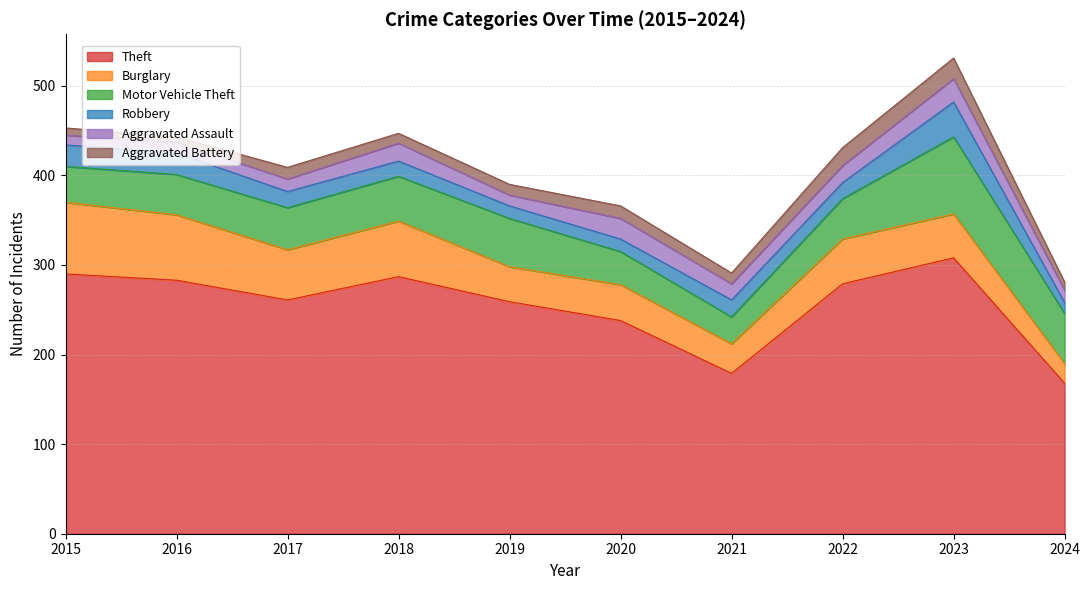

At which category does Motor Vehicle Theft reach its first local peak?

2019